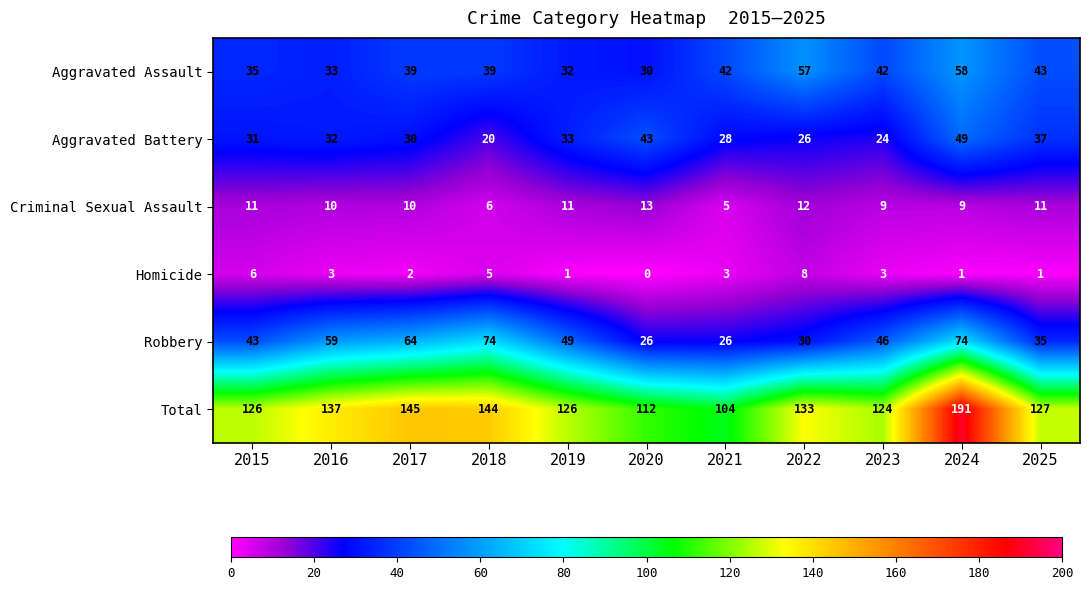

How many categories are shown in the chart?

11